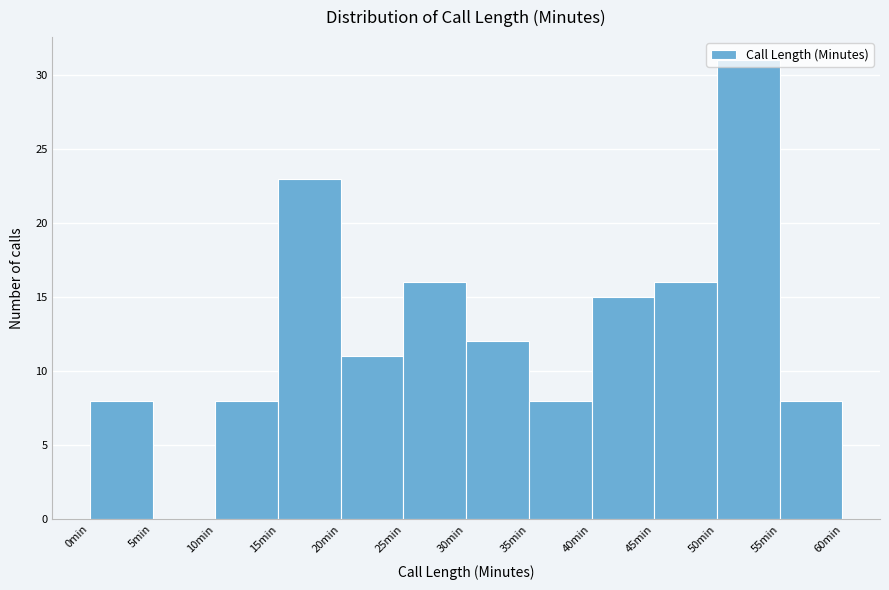

What is the height of the bar covering 30 to 35 on the x-axis? The values are not printed on the chart, so give them approximately, as read against the axis.

12